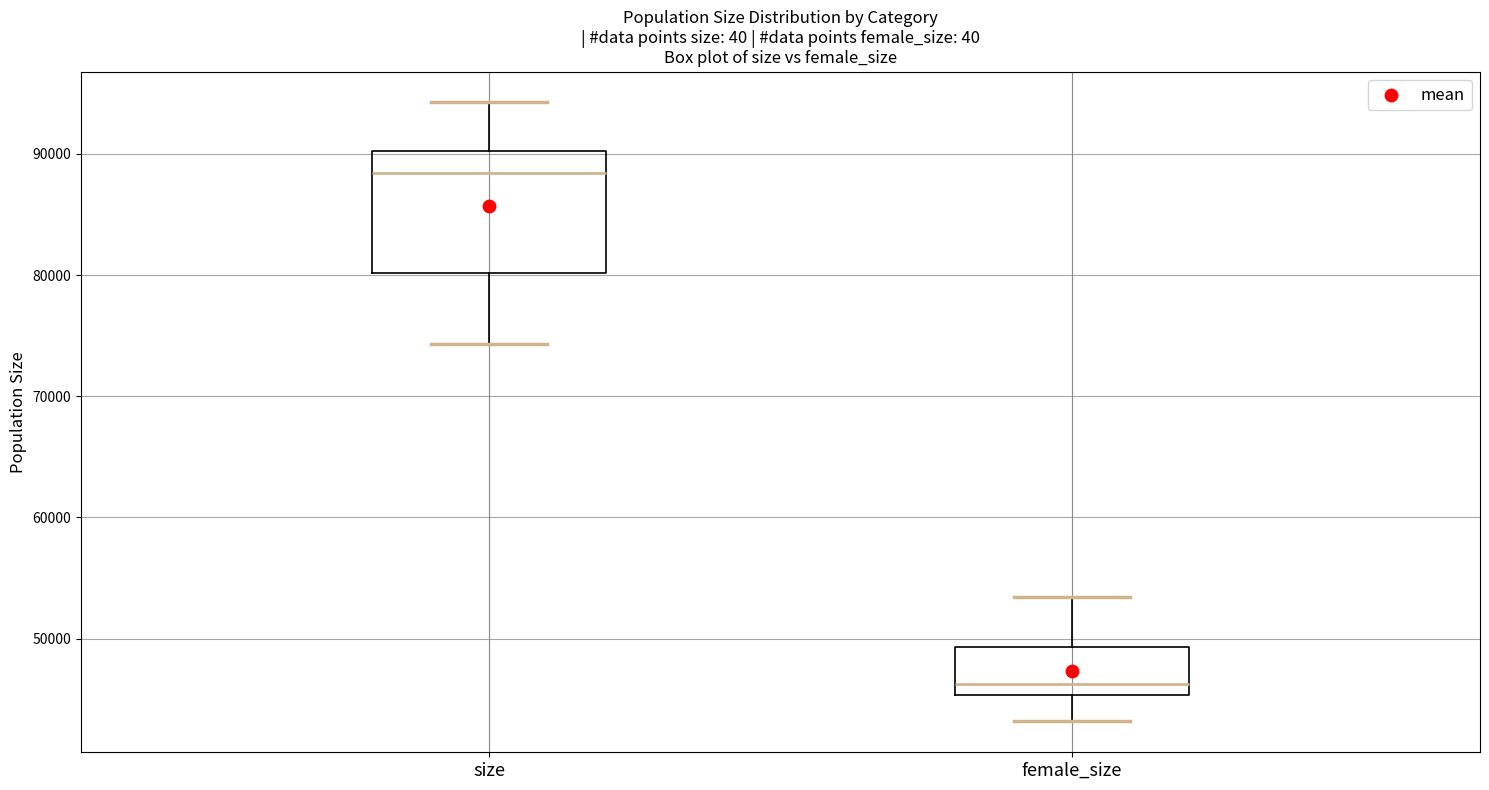

Reading left to right, transcribe this box plot: for each box, give where its median line is, the range the box spans, and where its two whiskers end, as read against the y-axis. The values are not printed on the chart, so give them approximately, as read against the axis.

size: median 88000, box 80000 to 90000, whiskers 74000 to 94000
female_size: median 46000, box 45000 to 49000, whiskers 43000 to 53000